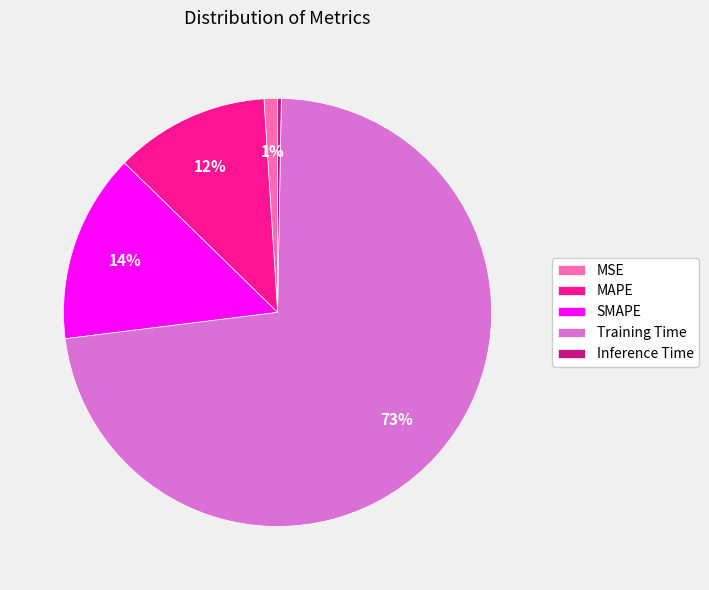

Which category accounts for the majority?

Training Time